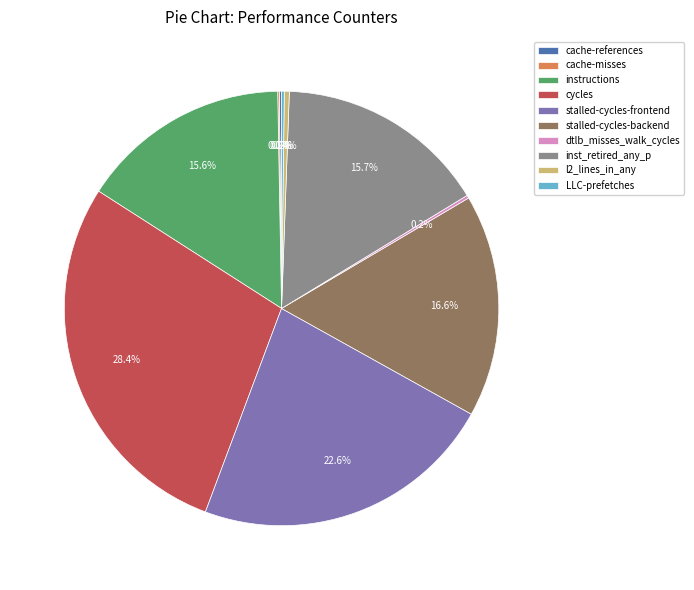

What percentage is NOT represented by stalled-cycles-backend?

83.4%